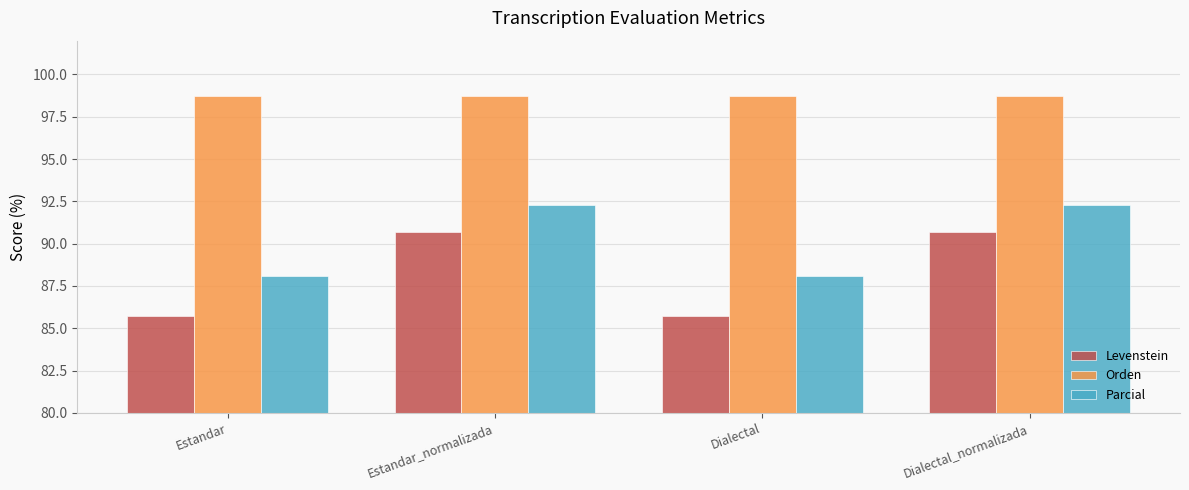

Which series has the largest total across all categories?

Orden